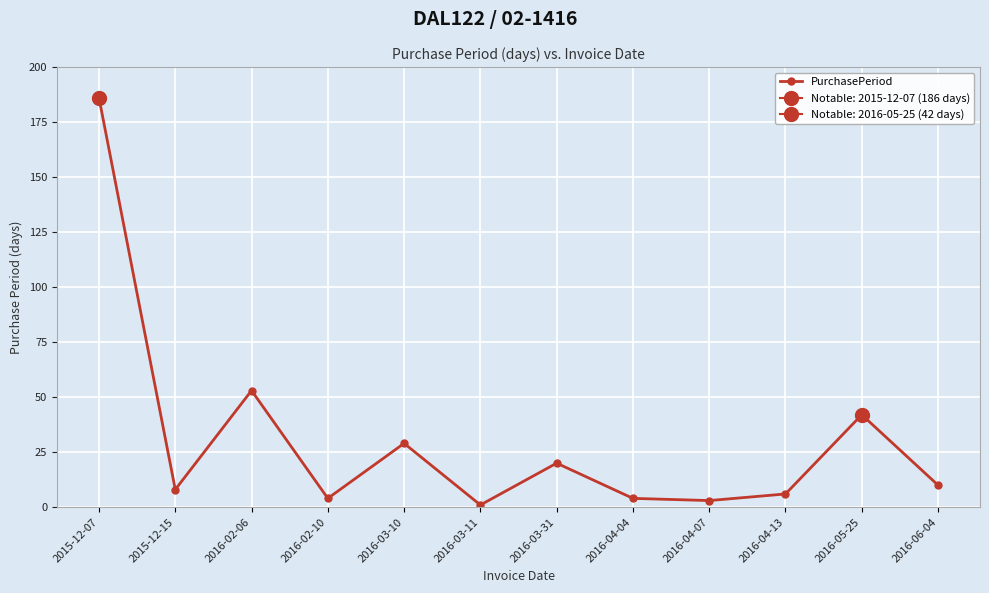

Rank the categories by value from lowest to highest.

2016-03-11, 2016-04-07, 2016-02-10, 2016-04-04, 2016-04-13, 2015-12-15, 2016-06-04, 2016-03-31, 2016-03-10, 2016-05-25, 2016-02-06, 2015-12-07